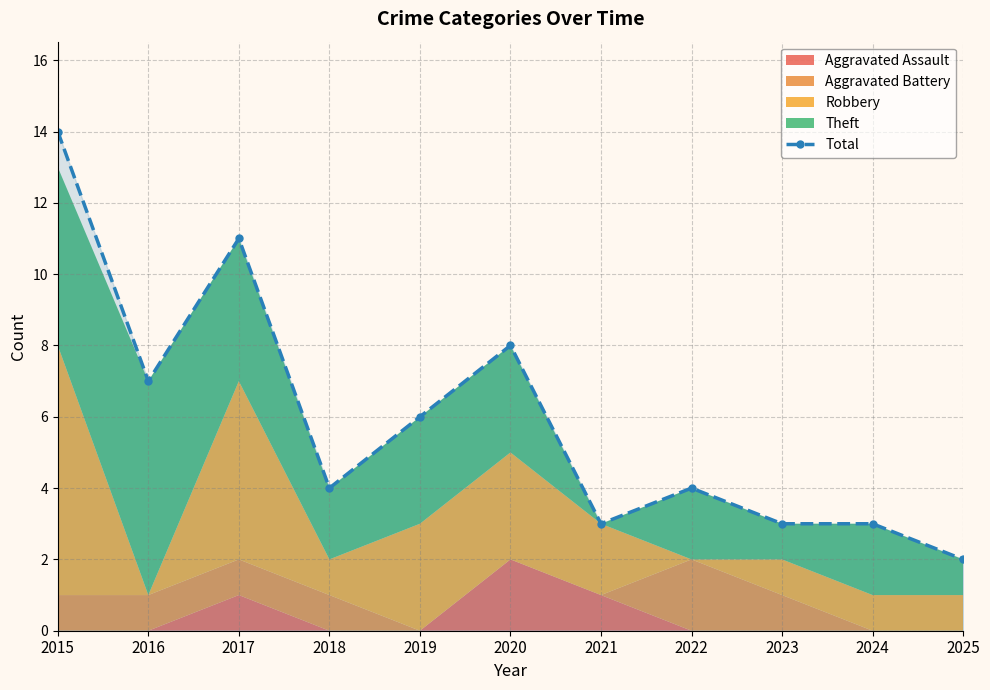

Where is the first local minimum?

2016